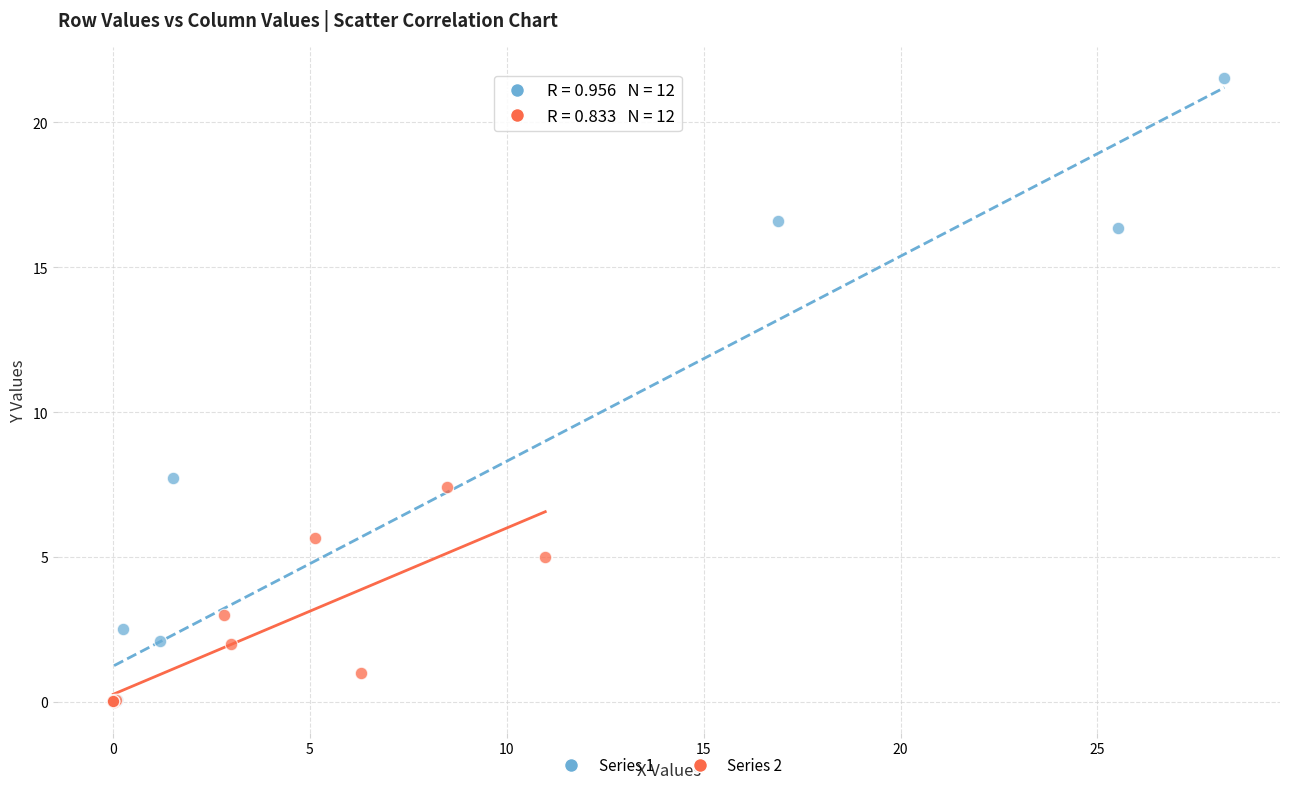

Which series contains the highest Y value?

Series 1